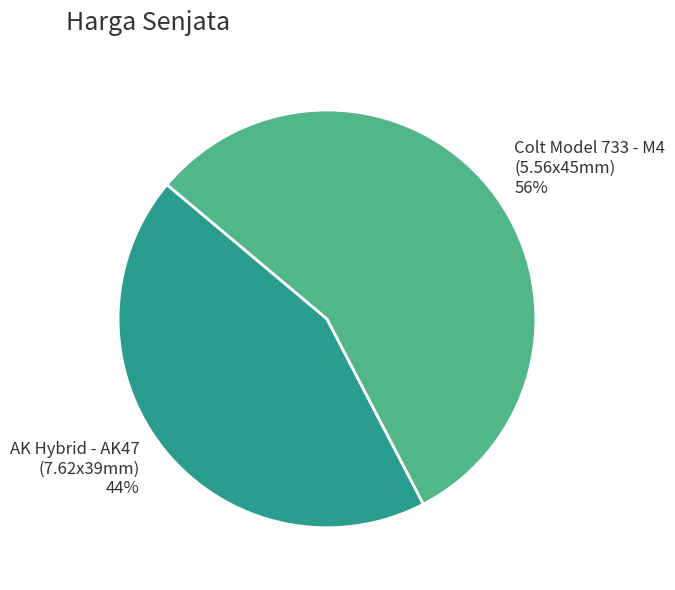

How many segments does this pie chart have?

2